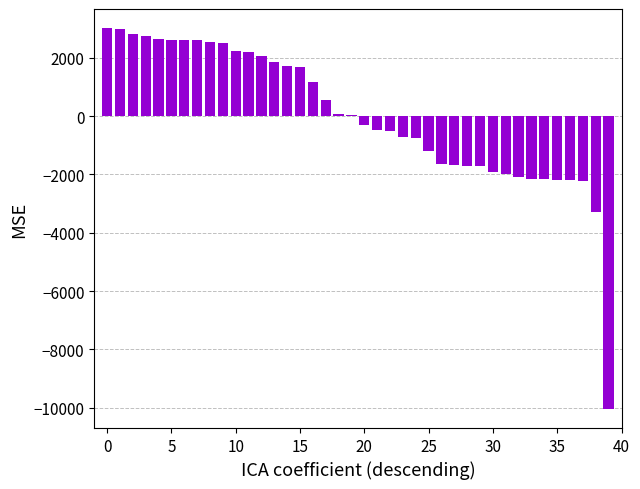

What is the difference between the maximum and minimum values?

13078.0